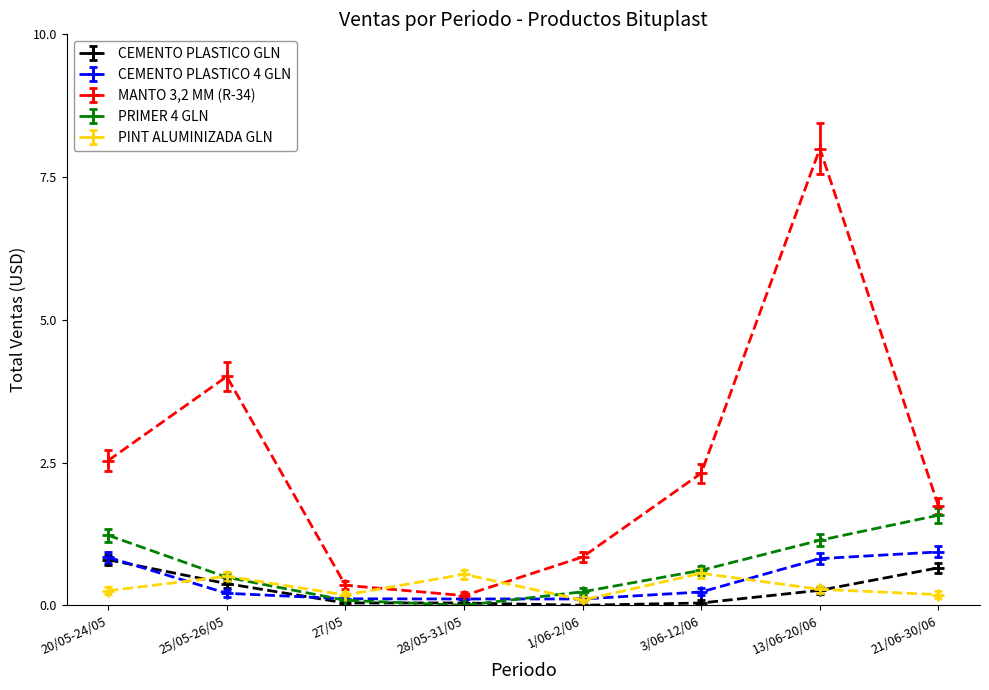

How many categories are shown in the chart?

8